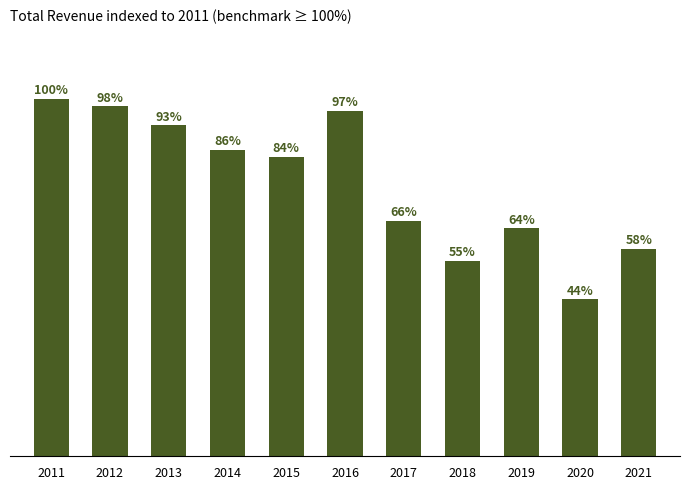

At which label does the data first exceed 24800?

2011